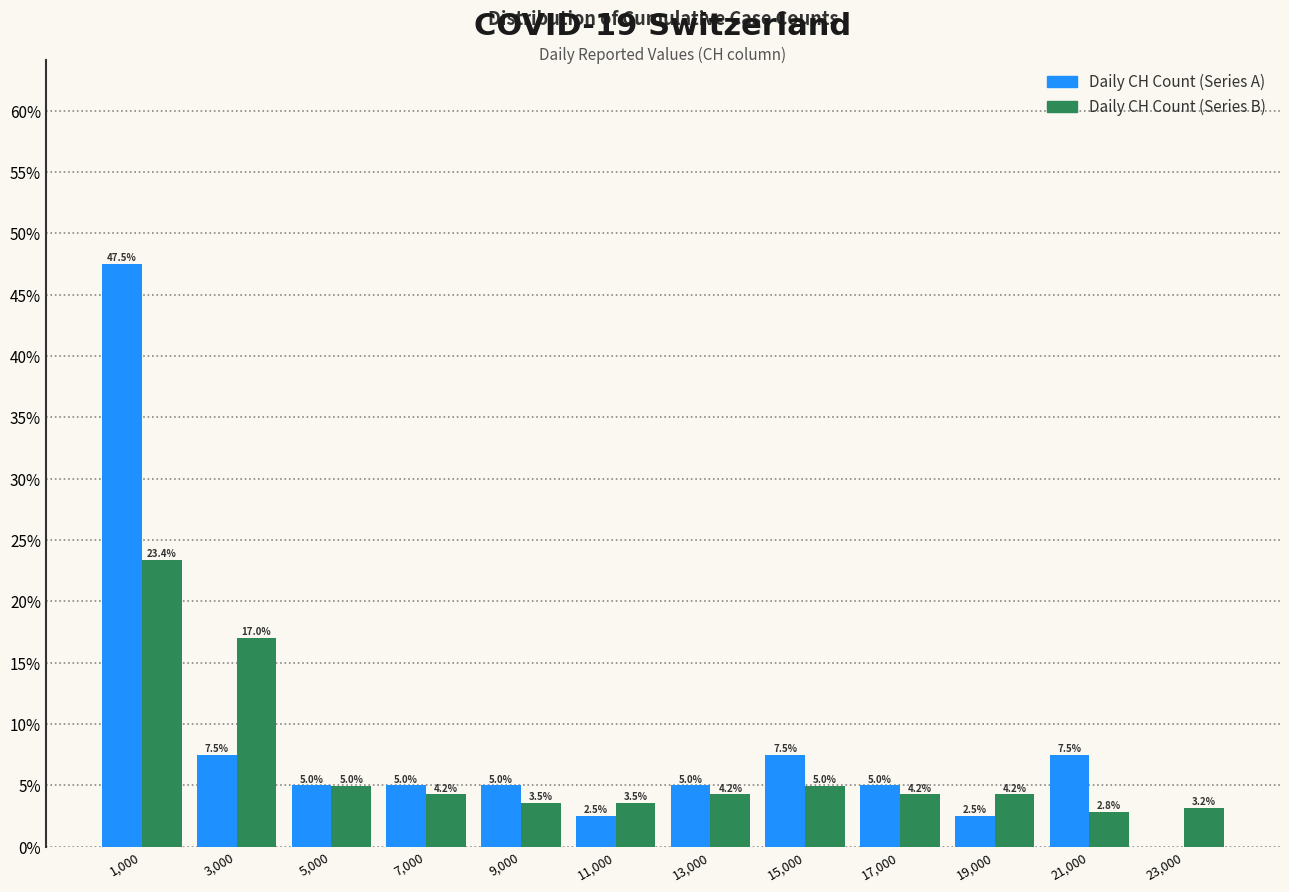

In the Daily CH Count (Series B) series, which range on the x-axis has the tallest bar?

0 to 2000